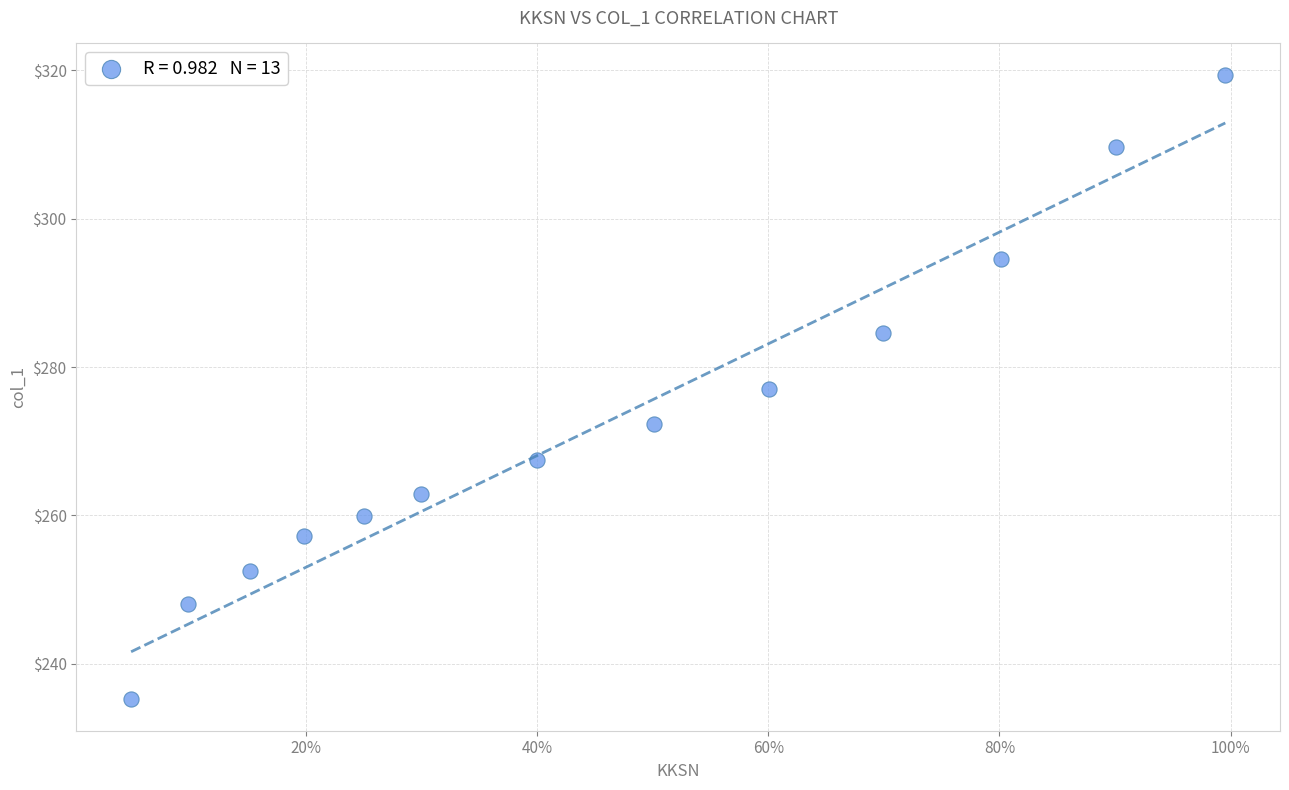

What is the range of Y values (max minus min)?

84.3